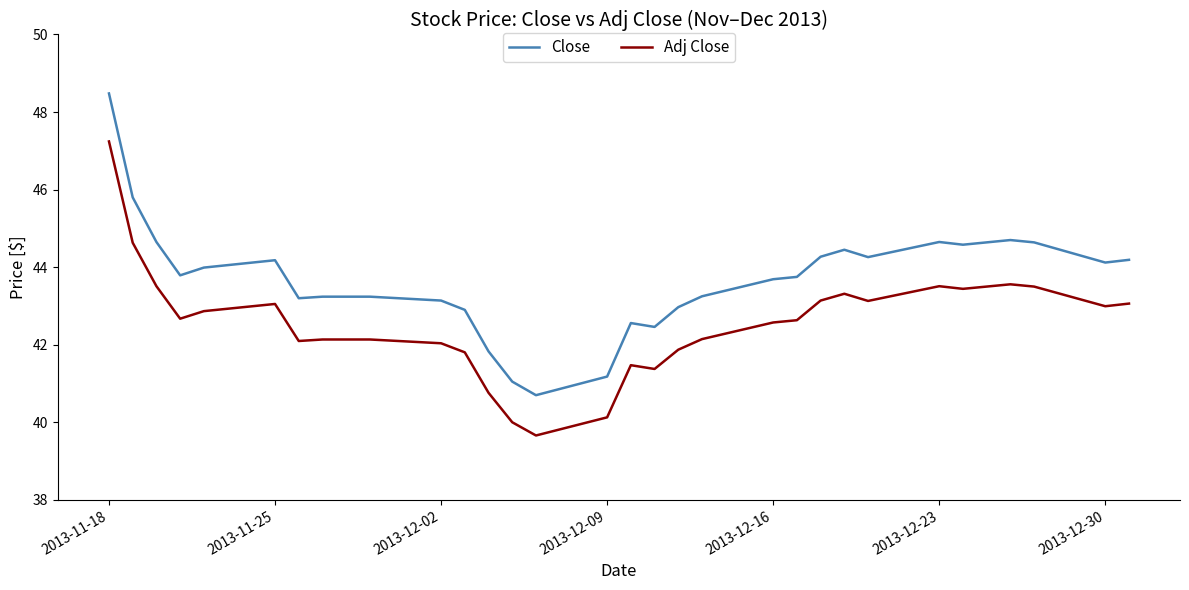

Which series has the largest range (max minus min)?

Close